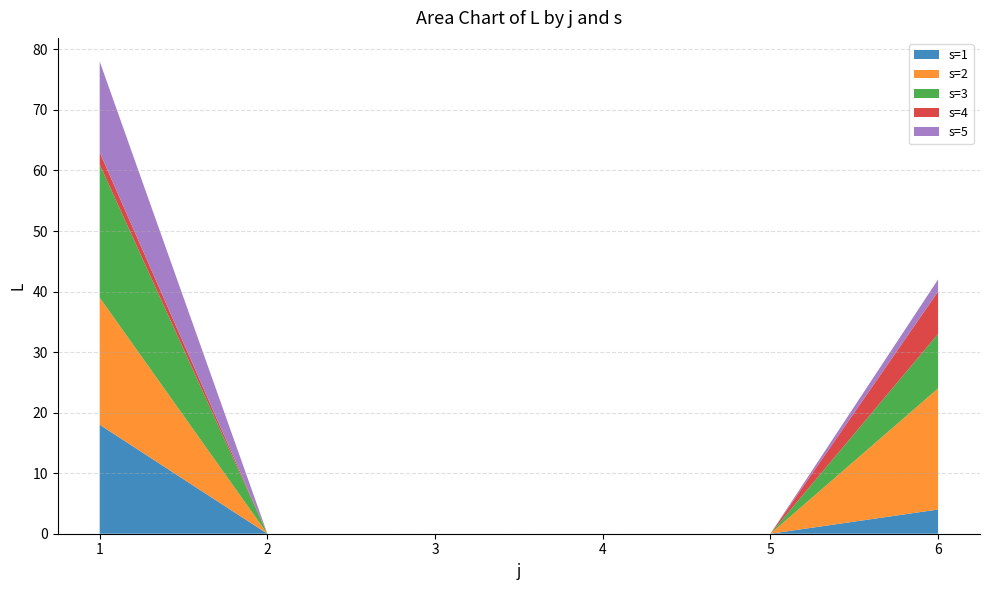

Reading left to right, extract all data points from this chart.

L: 0=18	1=21	2=22	3=2	4=15	5=0	6=0	7=0	8=0	9=0	10=0	11=0	12=0	13=0	14=0	15=0	16=0	17=0	18=0	19=0	20=0	21=0	22=0	23=0	24=0	25=4	26=20	27=9	28=7	29=2
s: 0=1	1=2	2=3	3=4	4=5	5=1	6=2	7=3	8=4	9=5	10=1	11=2	12=3	13=4	14=5	15=1	16=2	17=3	18=4	19=5	20=1	21=2	22=3	23=4	24=5	25=1	26=2	27=3	28=4	29=5